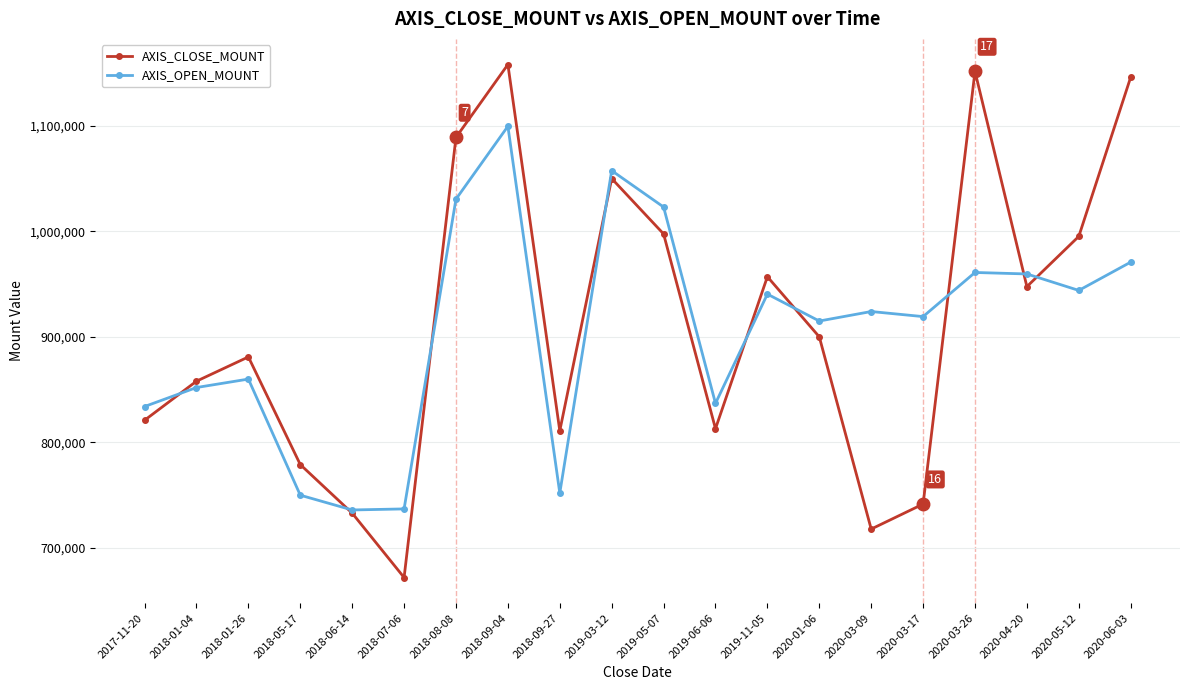

How many interior local valleys does the AXIS_CLOSE_MOUNT series have?

5